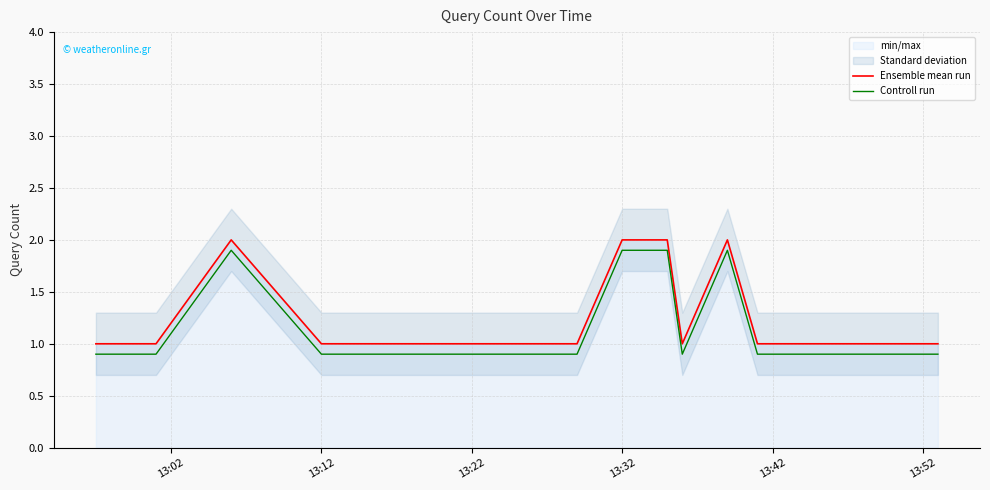

True or false: Ensemble mean run and Controll run cross at least once.

False